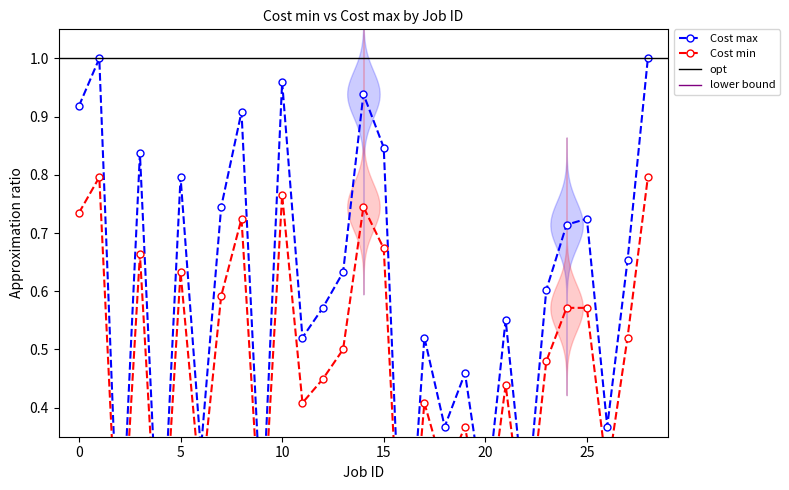

Which has a higher value, 22 or 13?

13